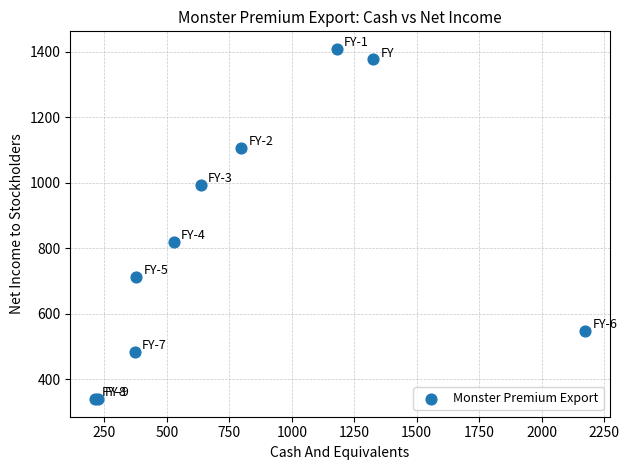

What Y value in the scatter plot is closest to 874?

820.7